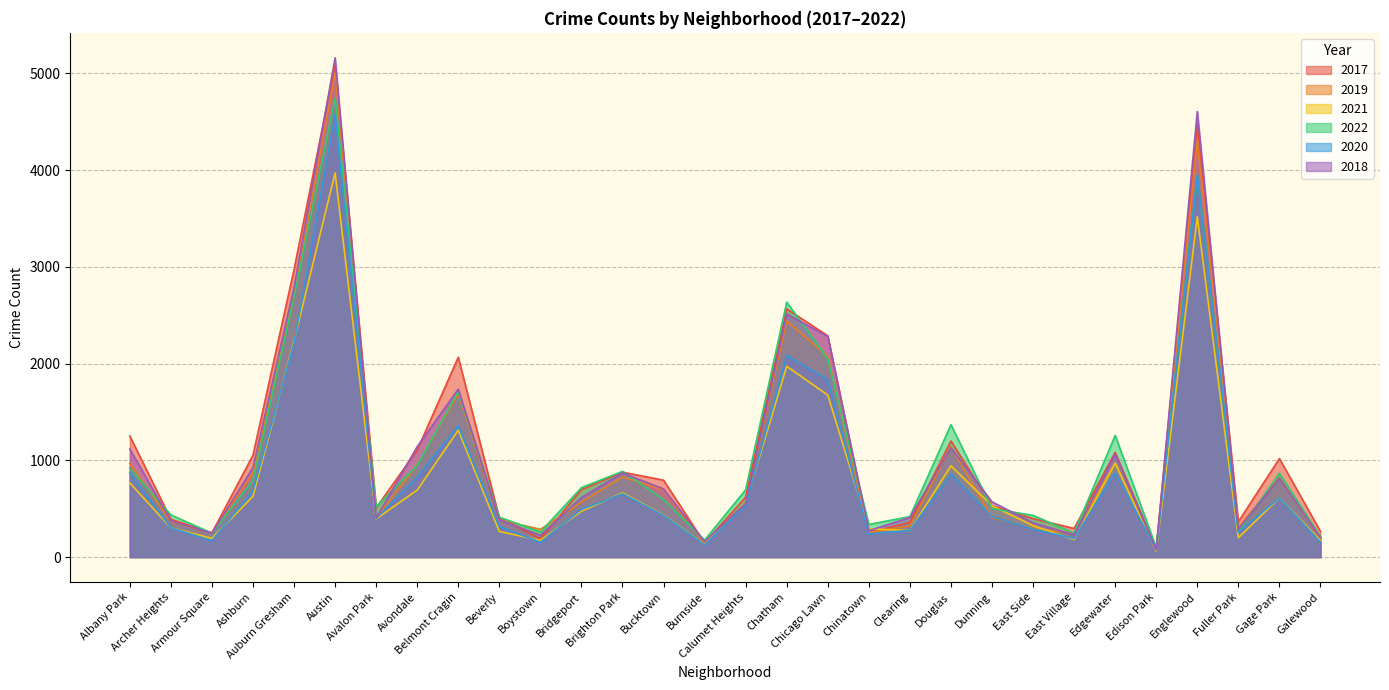

List the labels in order of 2019 value, largest first.

Austin, Englewood, Auburn Gresham, Chatham, Chicago Lawn, Belmont Cragin, Douglas, Edgewater, Albany Park, Avondale, Ashburn, Brighton Park, Gage Park, Bucktown, Bridgeport, Calumet Heights, Dunning, Avalon Park, Beverly, Archer Heights, Clearing, Fuller Park, East Side, Boystown, Chinatown, Armour Square, East Village, Galewood, Burnside, Edison Park